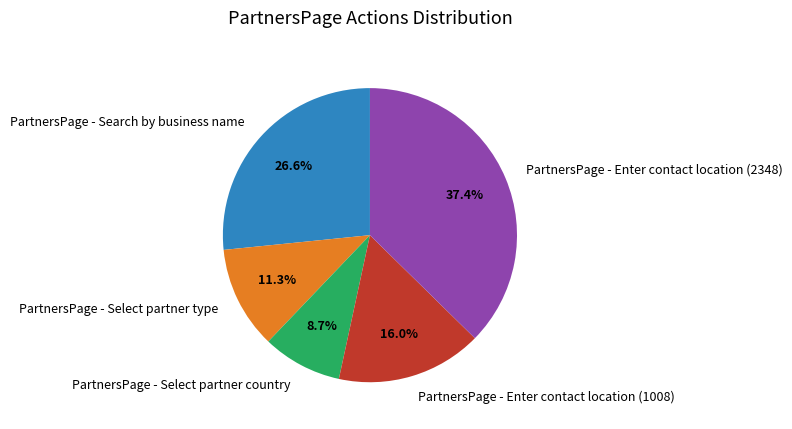

Which has a higher value, PartnersPage - Select partner type or PartnersPage - Enter contact location (2348)?

PartnersPage - Enter contact location (2348)